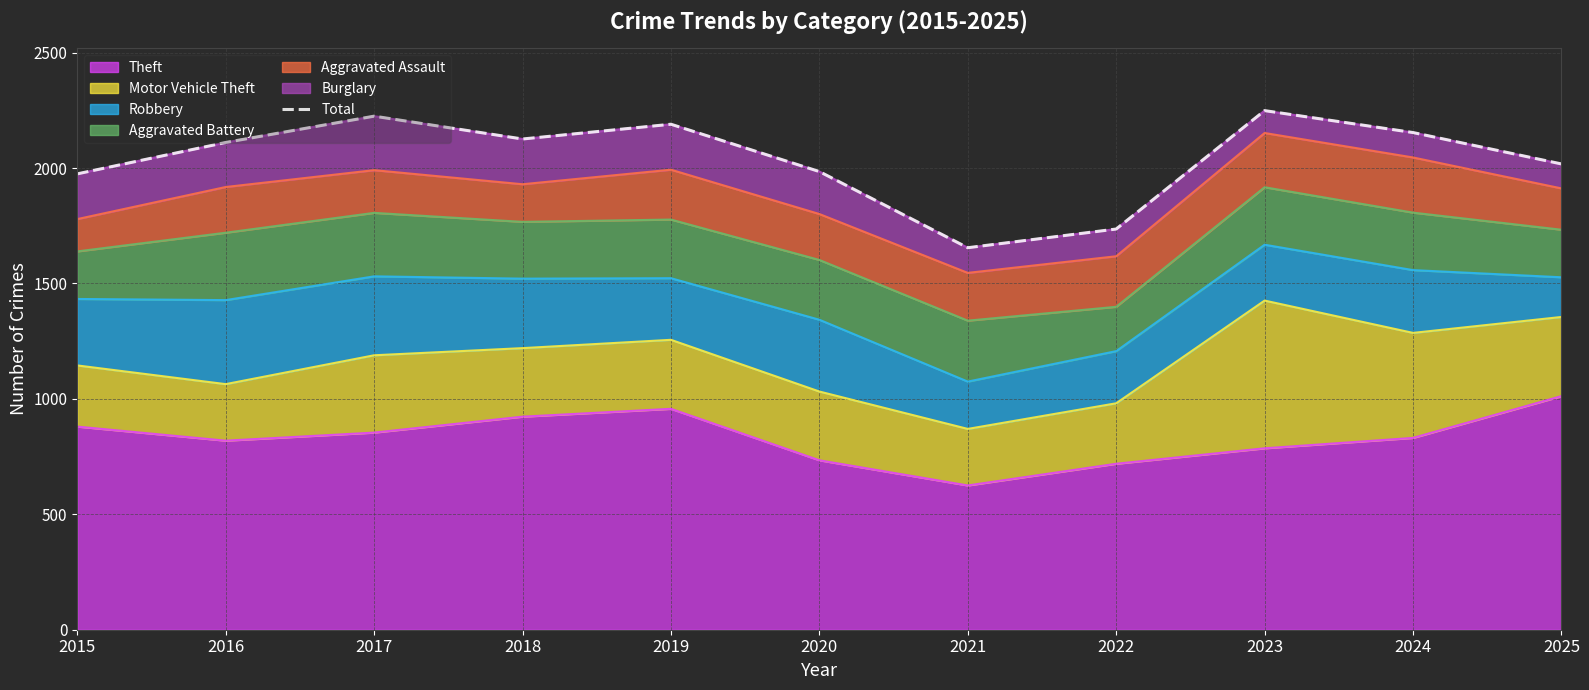

The value at 2024 is 1482. True or false?

False